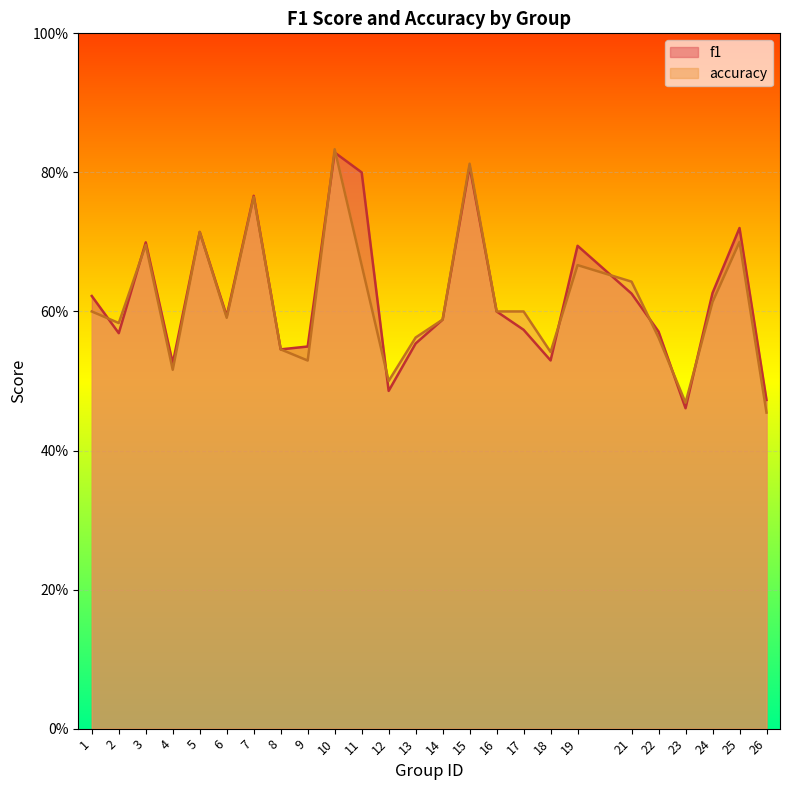

How many distinct data groups are displayed?

2